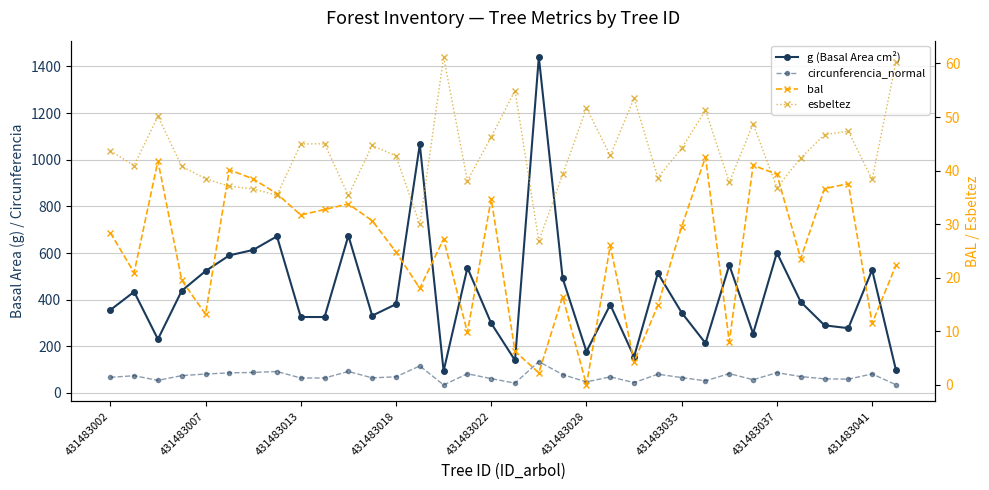

At which label does esbeltez first exceed 42?

431483002